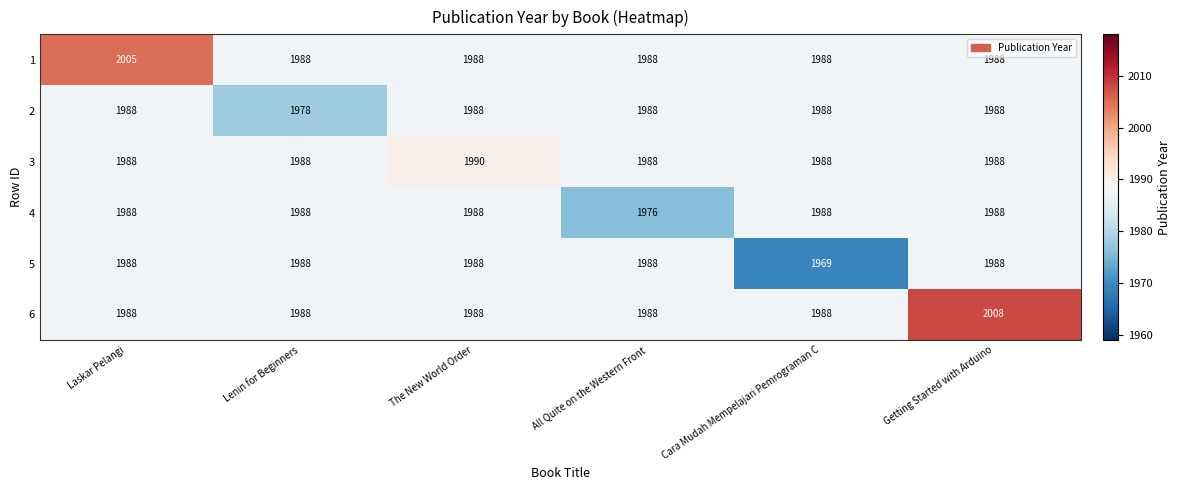

At which label does 4 reach its minimum?

All Quite on the Western Front